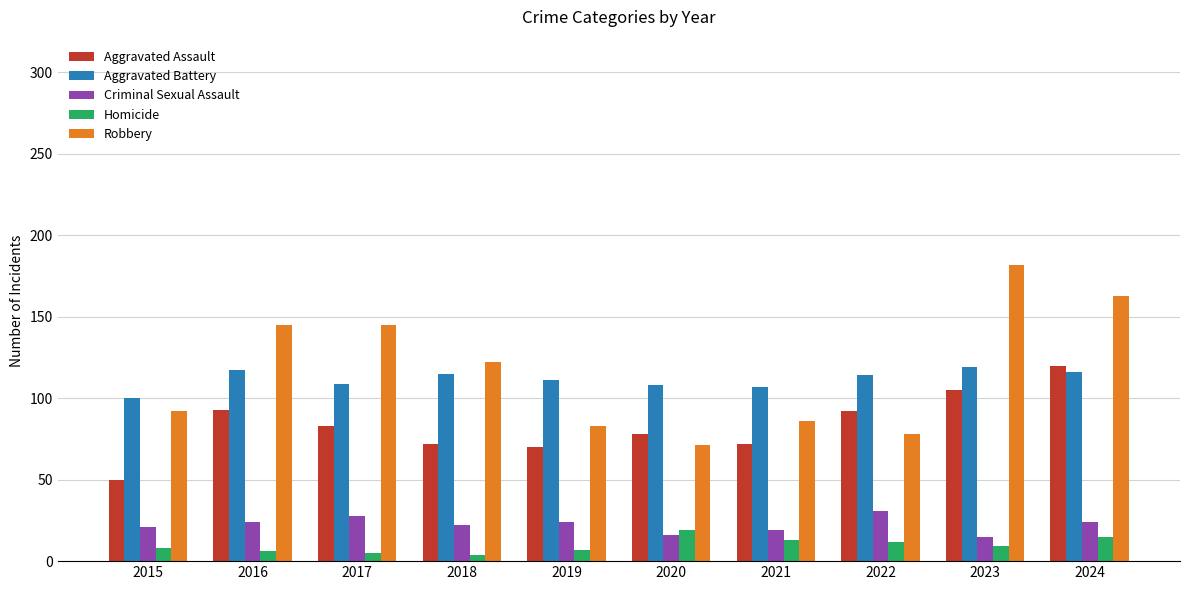

Is it true that Aggravated Assault equals 93 at 2016?

True